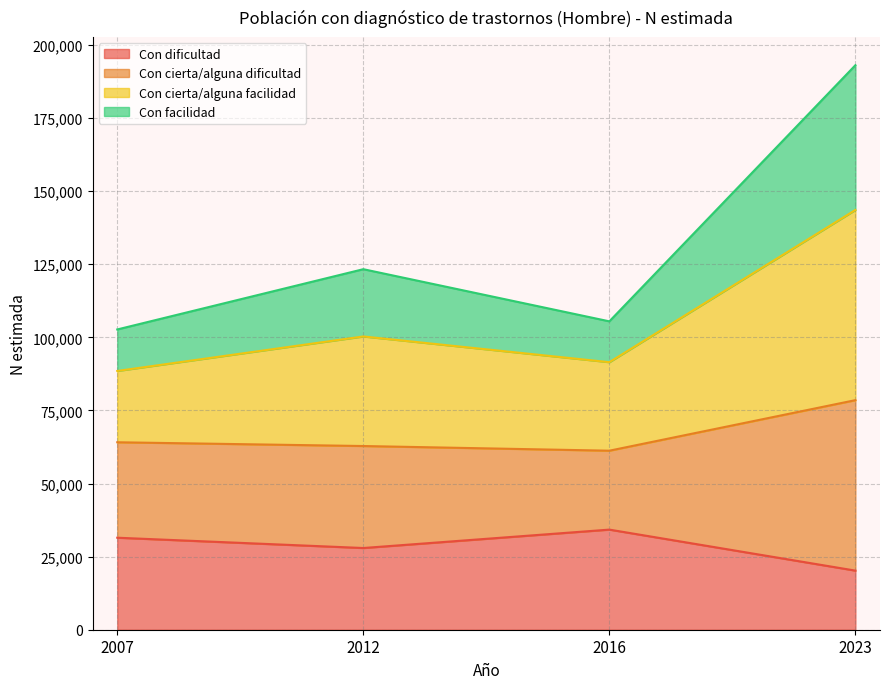

At which category is the sum across all series the highest?

2023